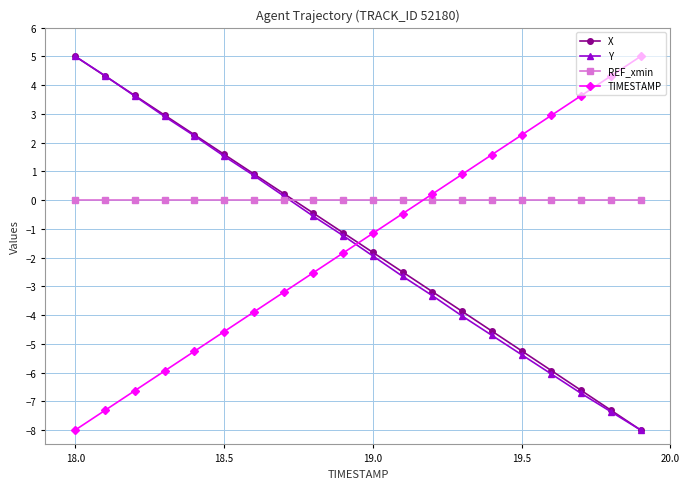

Which series has the largest total across all categories?

REF_xmin